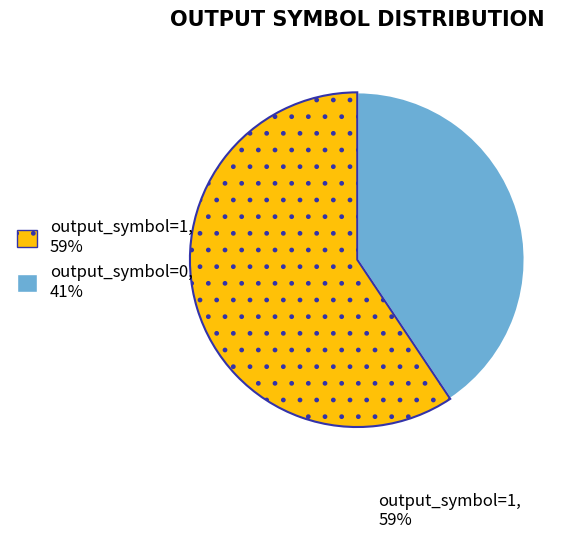

Does any single category account for the majority?

Yes